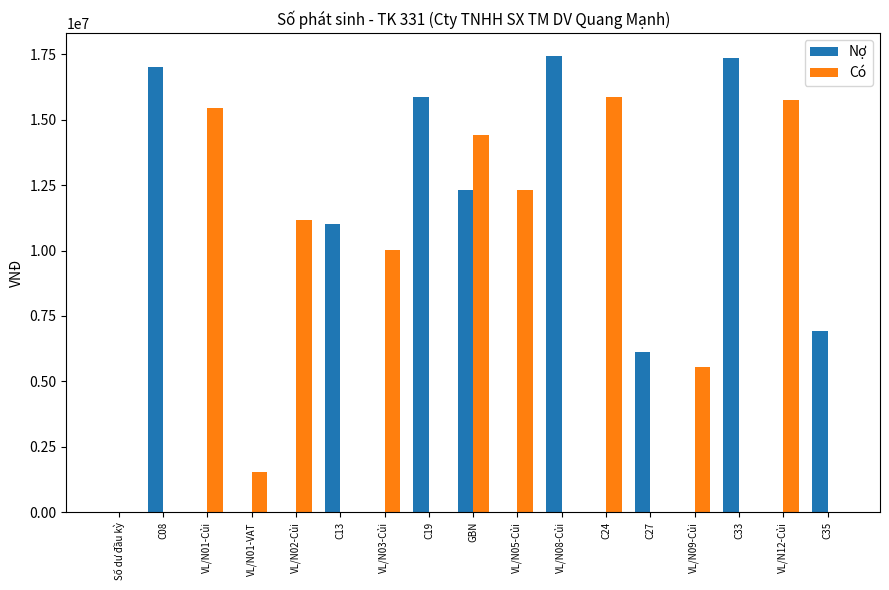

The Nợ series shows 11008140 at C13. True or false?

True